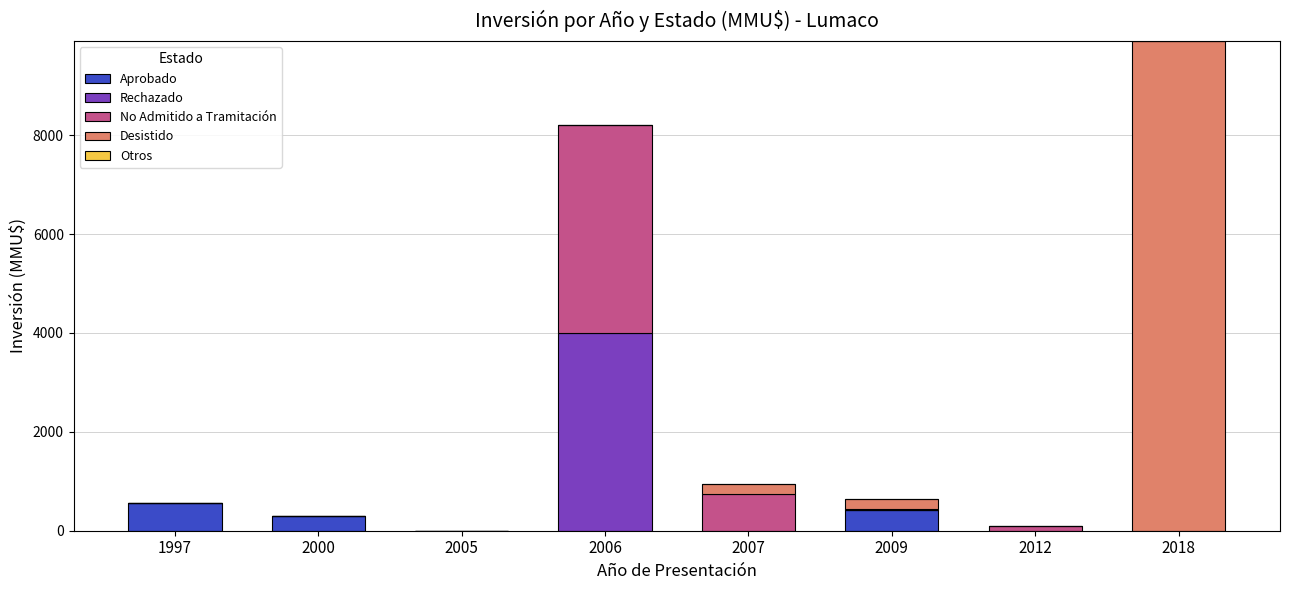

True or false: Aprobado has a value of 0 at 2005.

True